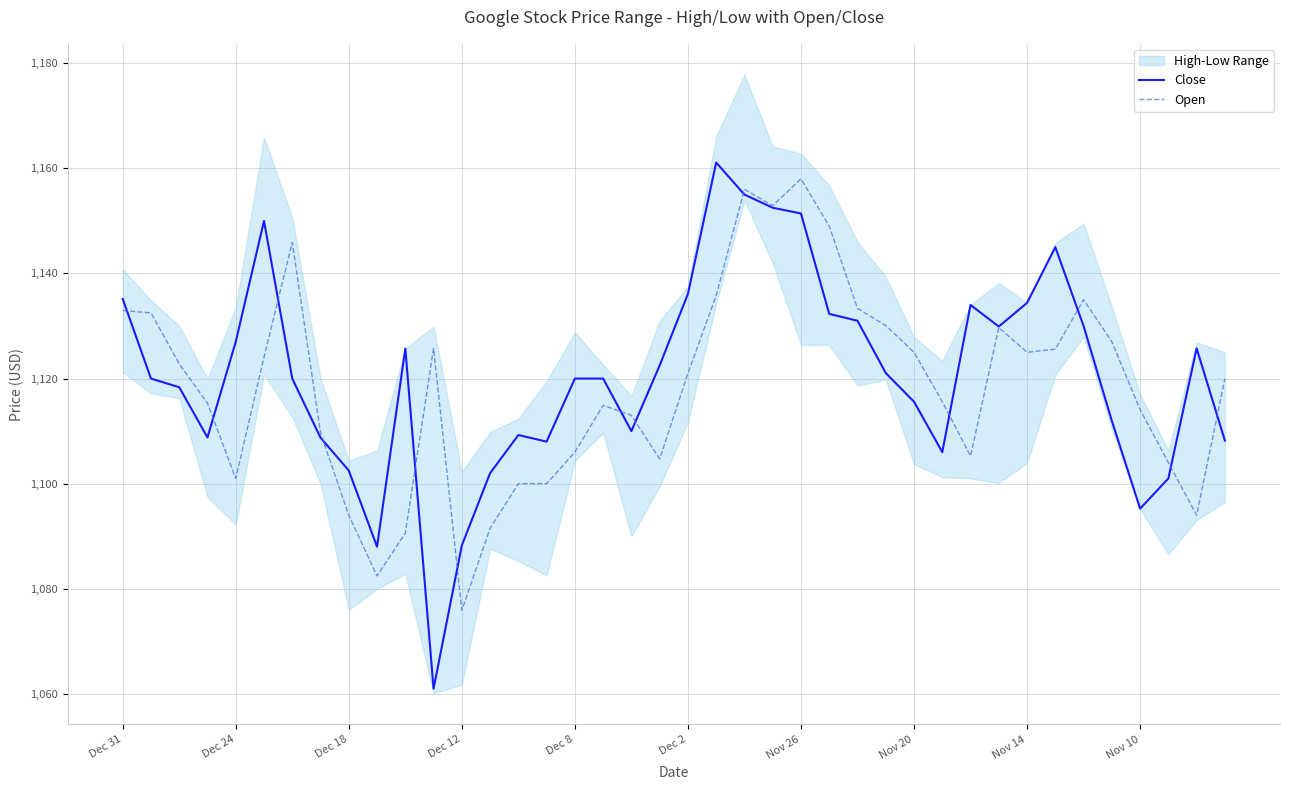

Which series has the widest spread of values?

Close